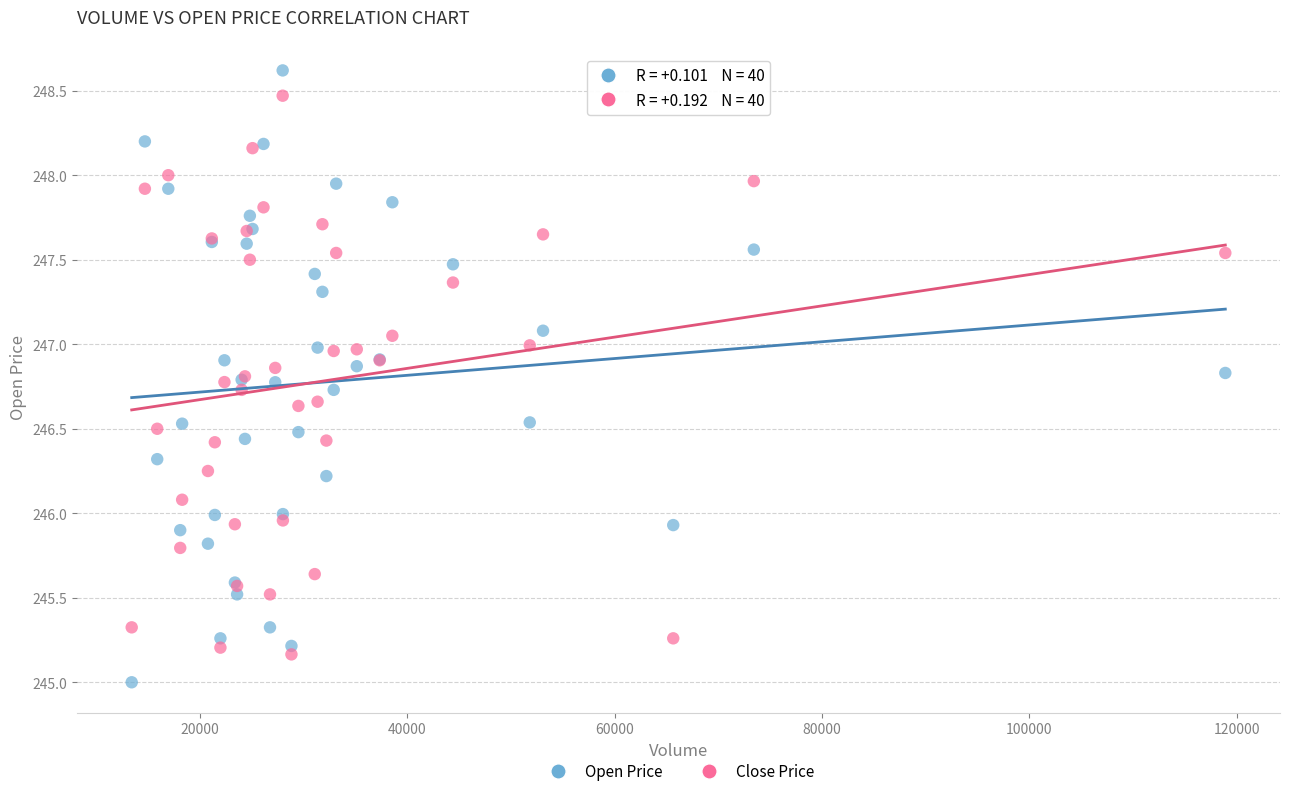

Which series has the widest spread of Y values?

Open Price